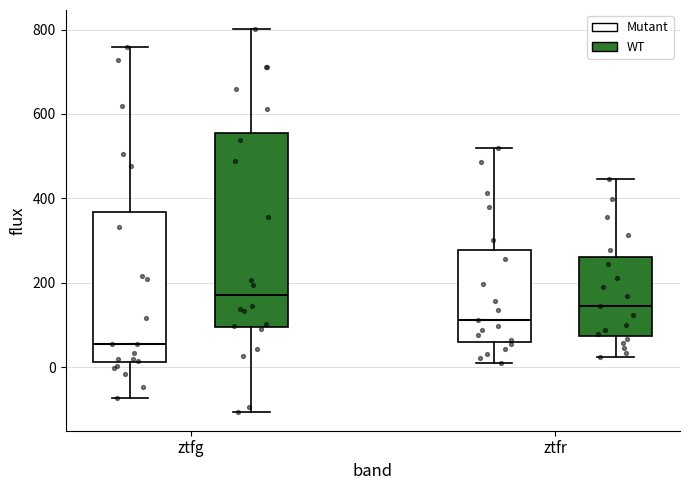

Where is the upper edge of the box for ztfg (Mutant) on the y-axis? The values are not printed on the chart, so give them approximately, as read against the axis.

360